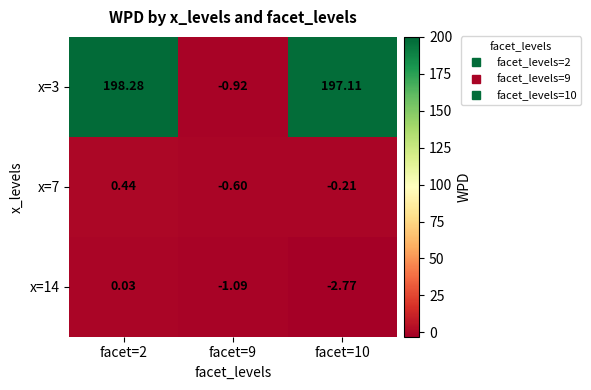

Is the value of x=14 at facet=10 greater than the value of x=7 at facet=10?

No